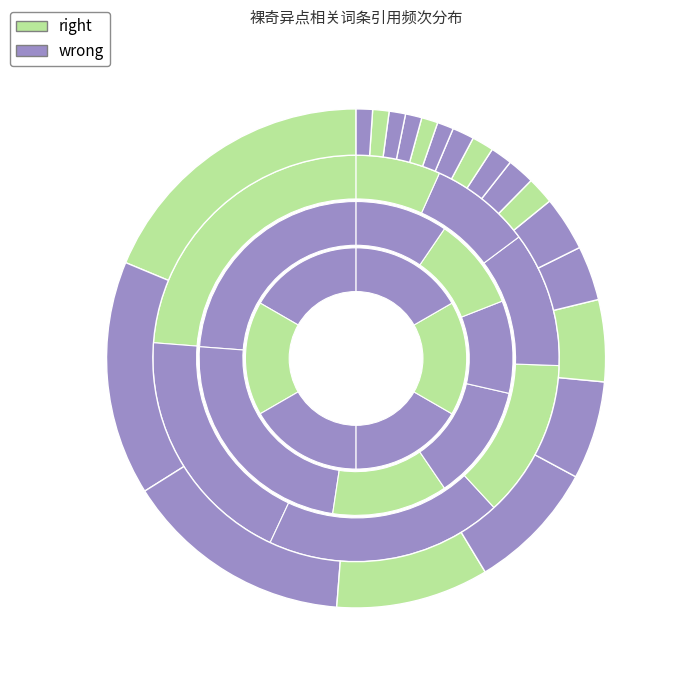

How many slices are in this pie chart?

20